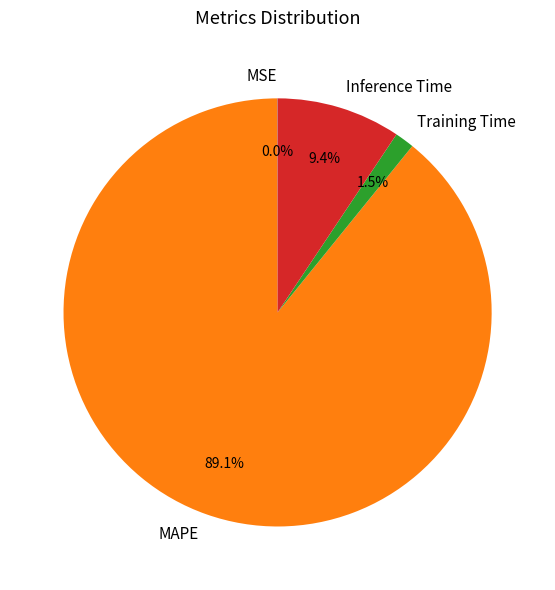

Is there any slice that represents more than half of the pie?

Yes